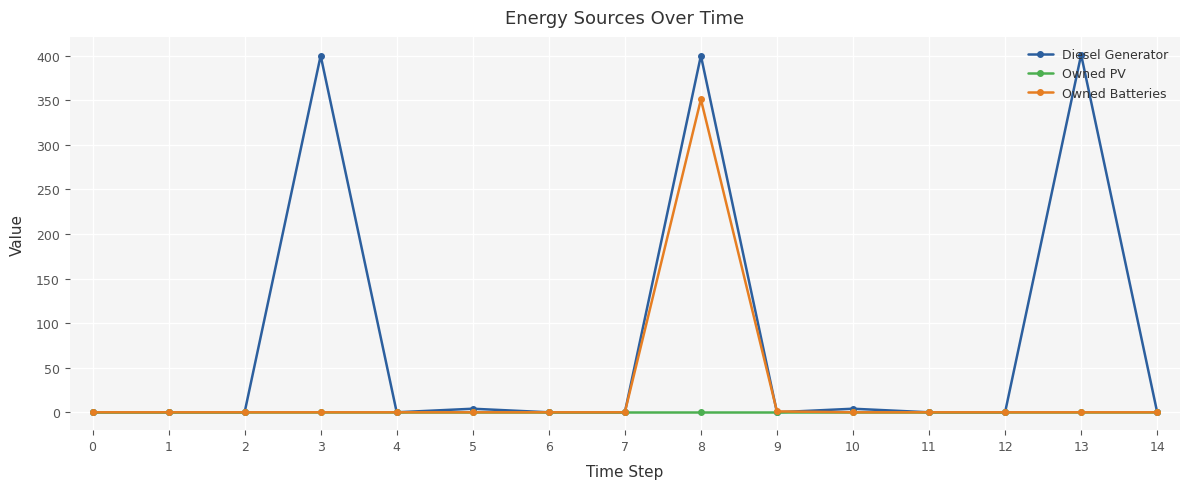

At which category is the sum across all series the highest?

8